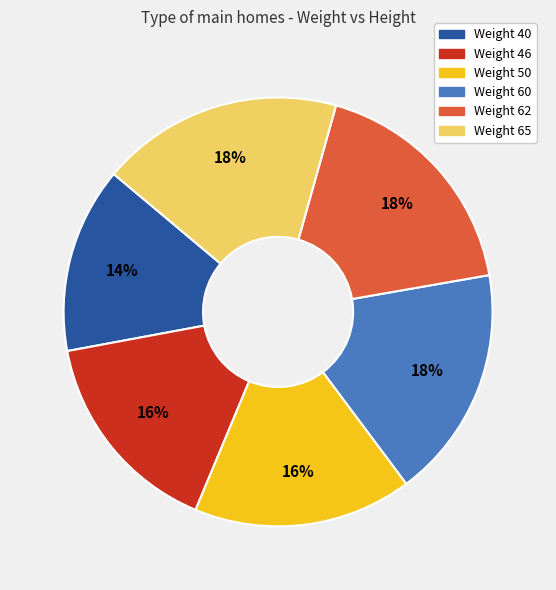

To the nearest percent, what is the average slice percentage?

17%